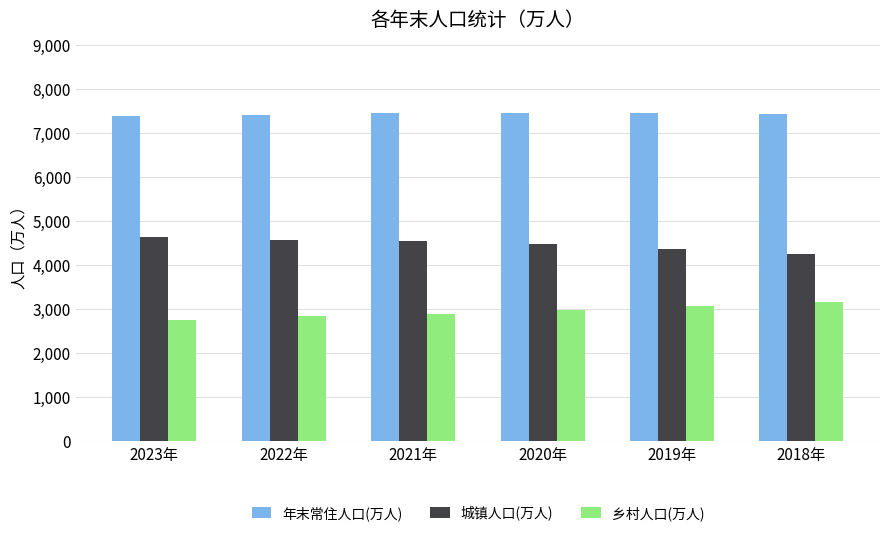

At how many categories does at least one series exceed 3011?

6